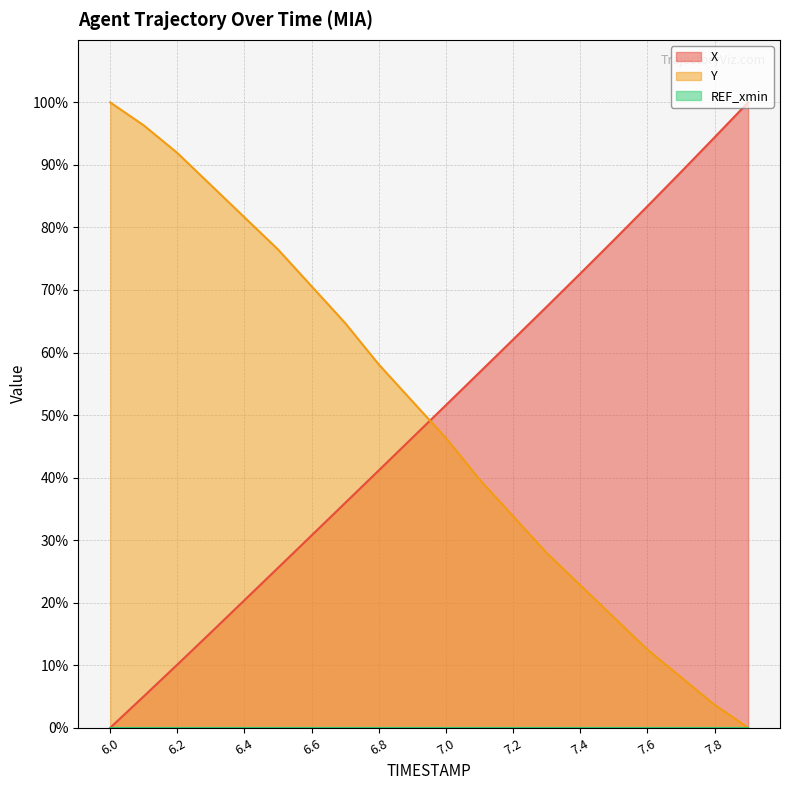

True or false: Y and X intersect in this chart.

True